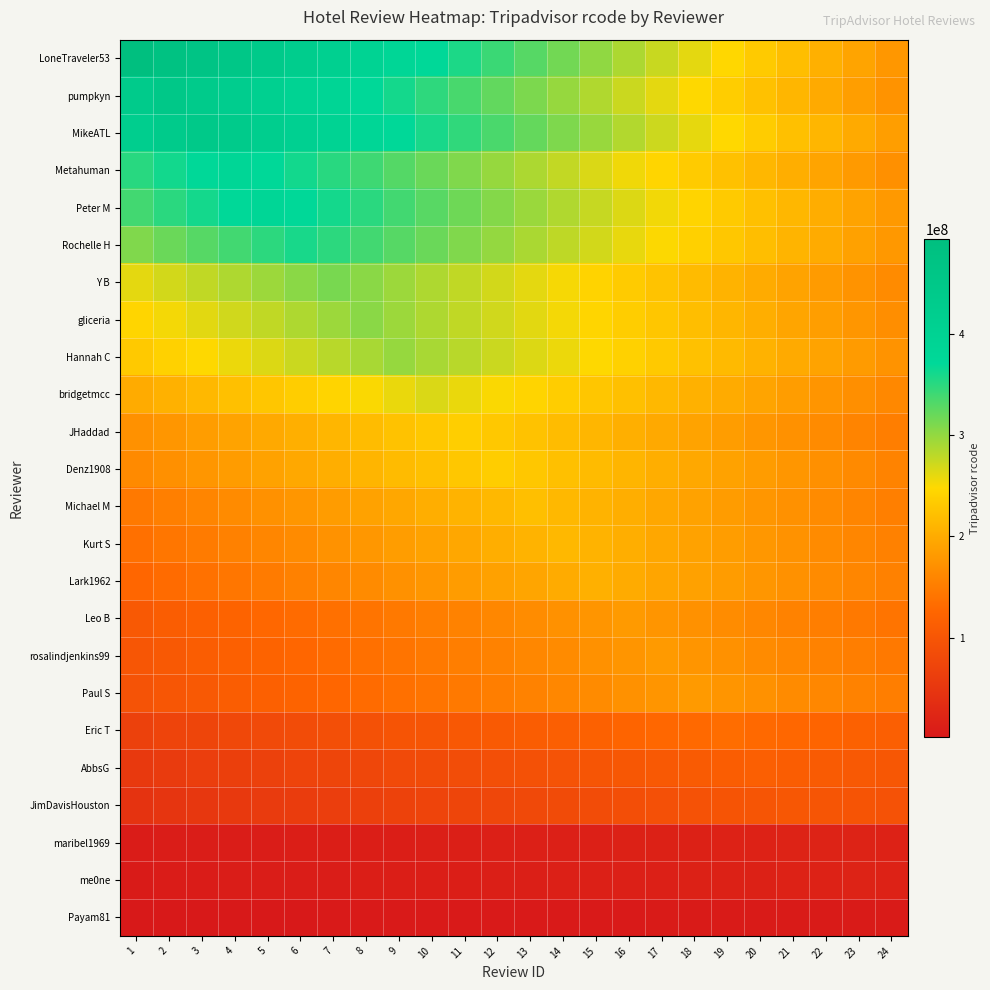

Reading right to left, transcribe all the data shown in this chart.

LoneTraveler53: 24=178282708.9	23=191996763.4	22=205710817.9	21=219424872.4	20=233138927.0	19=246852981.5	18=260567036.0	17=274281090.6	16=287995145.1	15=301709199.6	14=315423254.1	13=329137308.7	12=342851363.2	11=356565417.7	10=370279472.2	9=383993526.8	8=397707581.3	7=411421635.8	6=425135690.4	5=438849744.9	4=452563799.4	3=466277853.9	2=479991908.5	1=493705963.0
pumpkyn: 24=174169638.2	23=186610326.7	22=199051015.1	21=211491703.6	20=223932392.0	19=236373080.4	18=248813768.9	17=261254457.3	16=273695145.8	15=286135834.2	14=298576522.7	13=311017211.1	12=323457899.6	11=335898588.0	10=348339276.4	9=360779964.9	8=373220653.3	7=385661341.8	6=398102030.2	5=410542718.7	4=422983407.1	3=435424095.6	2=447864784.0	1=435424095.6
MikeATL: 24=185872097.1	23=198263570.2	22=210655043.4	21=223046516.5	20=235437989.6	19=247829462.8	18=260220935.9	17=272612409.1	16=285003882.2	15=297395355.3	14=309786828.5	13=322178301.6	12=334569774.8	11=346961247.9	10=359352721.0	9=371744194.2	8=384135667.3	7=396527140.4	6=408918613.6	5=421310086.7	4=433701559.9	3=446093033.0	2=433701559.9	1=421310086.7
Metahuman: 24=170422364.0	23=181073761.8	22=191725159.5	21=202376557.2	20=213027955.0	19=223679352.7	18=234330750.5	17=244982148.2	16=255633546.0	15=266284943.8	14=276936341.5	13=287587739.2	12=298239137.0	11=308890534.8	10=319541932.5	9=330193330.2	8=340844728.0	7=351496125.8	6=362147523.5	5=372798921.2	4=383450319.0	3=372798921.2	2=362147523.5	1=351496125.8
Peter M: 24=180189733.4	23=190789129.5	22=201388525.6	21=211987921.7	20=222587317.7	19=233186713.8	18=243786109.9	17=254385506.0	16=264984902.1	15=275584298.2	14=286183694.2	13=296783090.3	12=307382486.4	11=317981882.5	10=328581278.6	9=339180674.7	8=349780070.8	7=360379466.8	6=370978862.9	5=381578259.0	4=370978862.9	3=360379466.8	2=349780070.8	1=339180674.7
Rochelle H: 24=179528321.0	23=189502116.6	22=199475912.2	21=209449707.8	20=219423503.4	19=229397299.1	18=239371094.7	17=249344890.3	16=259318685.9	15=269292481.5	14=279266277.1	13=289240072.7	12=299213868.3	11=309187663.9	10=319161459.6	9=329135255.2	8=339109050.8	7=349082846.4	6=359056642.0	5=349082846.4	4=339109050.8	3=329135255.2	2=319161459.6	1=309187663.9
Y B: 24=165042530.5	23=173728979.4	22=182415428.4	21=191101877.4	20=199788326.4	19=208474775.3	18=217161224.3	17=225847673.3	16=234534122.2	15=243220571.2	14=251907020.2	13=260593469.2	12=269279918.1	11=277966367.1	10=286652816.1	9=295339265.1	8=304025714.0	7=312712163.0	6=304025714.0	5=295339265.1	4=286652816.1	3=277966367.1	2=269279918.1	1=260593469.2
gliceria: 24=168847058.9	23=177289411.8	22=185731764.8	21=194174117.7	20=202616470.7	19=211058823.6	18=219501176.6	17=227943529.5	16=236385882.4	15=244828235.4	14=253270588.3	13=261712941.3	12=270155294.2	11=278597647.2	10=287040000.1	9=295482353.1	8=303924706.0	7=295482353.1	6=287040000.1	5=278597647.2	4=270155294.2	3=261712941.3	2=253270588.3	1=244828235.4
Hannah C: 24=174057234.2	23=182345673.9	22=190634113.6	21=198922553.3	20=207210993.1	19=215499432.8	18=223787872.5	17=232076312.2	16=240364751.9	15=248653191.7	14=256941631.4	13=265230071.1	12=273518510.8	11=281806950.6	10=290095390.3	9=298383830.0	8=290095390.3	7=281806950.6	6=273518510.8	5=265230071.1	4=256941631.4	3=248653191.7	2=240364751.9	1=232076312.2
bridgetmcc: 24=162255050.2	23=169630279.8	22=177005509.3	21=184380738.9	20=191755968.4	19=199131198.0	18=206506427.6	17=213881657.1	16=221256886.7	15=228632116.2	14=236007345.8	13=243382575.3	12=250757804.9	11=258133034.4	10=265508264.0	9=258133034.4	8=250757804.9	7=243382575.3	6=236007345.8	5=228632116.2	4=221256886.7	3=213881657.1	2=206506427.6	1=199131198.0
JHaddad: 24=151643520.1	23=158236716.7	22=164829913.2	21=171423109.7	20=178016306.2	19=184609502.8	18=191202699.3	17=197795895.8	16=204389092.4	15=210982288.9	14=217575485.4	13=224168681.9	12=230761878.5	11=237355075.0	10=230761878.5	9=224168681.9	8=217575485.4	7=210982288.9	6=204389092.4	5=197795895.8	4=191202699.3	3=184609502.8	2=178016306.2	1=171423109.7
Denz1908: 24=157452797.3	23=164013330.6	22=170573863.8	21=177134397.0	20=183694930.2	19=190255463.4	18=196815996.7	17=203376529.9	16=209937063.1	15=216497596.3	14=223058129.6	13=229618662.8	12=236179196.0	11=229618662.8	10=223058129.6	9=216497596.3	8=209937063.1	7=203376529.9	6=196815996.7	5=190255463.4	4=183694930.2	3=177134397.0	2=170573863.8	1=164013330.6
Michael M: 24=153039227.8	23=159160796.9	22=165282366.0	21=171403935.1	20=177525504.2	19=183647073.3	18=189768642.4	17=195890211.6	16=202011780.7	15=208133349.8	14=214254918.9	13=220376488.0	12=214254918.9	11=208133349.8	10=202011780.7	9=195890211.6	8=189768642.4	7=183647073.3	6=177525504.2	5=171403935.1	4=165282366.0	3=159160796.9	2=153039227.8	1=146917658.7
Kurt S: 24=154543457.6	23=160487436.8	22=166431415.9	21=172375395.0	20=178319374.2	19=184263353.3	18=190207332.4	17=196151311.6	16=202095290.7	15=208039269.9	14=213983249.0	13=208039269.9	12=202095290.7	11=196151311.6	10=190207332.4	9=184263353.3	8=178319374.2	7=172375395.0	6=166431415.9	5=160487436.8	4=154543457.6	3=148599478.5	2=142655499.3	1=136711520.2
Lark1962: 24=154296618.0	23=160011307.6	22=165725997.1	21=171440686.7	20=177155376.2	19=182870065.8	18=188584755.3	17=194299444.9	16=200014134.4	15=205728824.0	14=200014134.4	13=194299444.9	12=188584755.3	11=182870065.8	10=177155376.2	9=171440686.7	8=165725997.1	7=160011307.6	6=154296618.0	5=148581928.4	4=142867238.9	3=137152549.3	2=131437859.8	1=125723170.2
Leo B: 24=141348868.1	23=146397042.0	22=151445215.8	21=156493389.7	20=161541563.6	19=166589737.4	18=171637911.3	17=176686085.1	16=181734259.0	15=176686085.1	14=171637911.3	13=166589737.4	12=161541563.6	11=156493389.7	10=151445215.8	9=146397042.0	8=141348868.1	7=136300694.2	6=131252520.4	5=126204346.5	4=121156172.7	3=116107998.8	2=111059824.9	1=106011651.1
rosalindjenkins99: 24=146241353.1	23=151284158.3	22=156326963.6	21=161369768.9	20=166412574.2	19=171455379.4	18=176498184.7	17=181540990.0	16=176498184.7	15=171455379.4	14=166412574.2	13=161369768.9	12=156326963.6	11=151284158.3	10=146241353.1	9=141198547.8	8=136155742.5	7=131112937.2	6=126070131.9	5=121027326.7	4=115984521.4	3=110941716.1	2=105898910.8	1=100856105.6
Paul S: 24=151172905.8	23=156212002.7	22=161251099.6	21=166290196.4	20=171329293.3	19=176368390.1	18=181407487.0	17=176368390.1	16=171329293.3	15=166290196.4	14=161251099.6	13=156212002.7	12=151172905.8	11=146133809.0	10=141094712.1	9=136055615.2	8=131016518.4	7=125977421.5	6=120938324.7	5=115899227.8	4=110860130.9	3=105821034.1	2=100781937.2	1=95742840.4
Eric T: 24=115152287.4	23=118866877.3	22=122581467.2	21=126296057.2	20=130010647.1	19=133725237.0	18=130010647.1	17=126296057.2	16=122581467.2	15=118866877.3	14=115152287.4	13=111437697.5	12=107723107.6	11=104008517.7	10=100293927.8	9=96579337.8	8=92864747.9	7=89150158.0	6=85435568.1	5=81720978.2	4=78006388.2	3=74291798.3	2=70577208.4	1=66862618.5
AbbsG: 24=102760808.0	23=105972083.2	22=109183358.5	21=112394633.8	20=115605909.0	19=112394633.8	18=109183358.5	17=105972083.2	16=102760808.0	15=99549532.8	14=96338257.5	13=93126982.2	12=89915707.0	11=86704431.8	10=83493156.5	9=80281881.2	8=77070606.0	7=73859330.8	6=70648055.5	5=67436780.2	4=64225505.0	3=61014229.8	2=57802954.5	1=54591679.2
JimDavisHouston: 24=93787484.1	23=96629529.1	22=99471574.0	21=102313619.0	20=99471574.0	19=96629529.1	18=93787484.1	17=90945439.1	16=88103394.1	15=85261349.2	14=82419304.2	13=79577259.2	12=76735214.2	11=73893169.3	10=71051124.3	9=68209079.3	8=65367034.4	7=62524989.4	6=59682944.4	5=56840899.4	4=53998854.5	3=51156809.5	2=48314764.5	1=45472719.6
maribel1969: 24=17409911.6	23=17921967.8	22=18434024.0	21=17921967.8	20=17409911.6	19=16897855.3	18=16385799.1	17=15873742.9	16=15361686.7	15=14849630.4	14=14337574.2	13=13825518.0	12=13313461.8	11=12801405.6	10=12289349.3	9=11777293.1	8=11265236.9	7=10753180.7	6=10241124.4	5=9729068.2	4=9217012.0	3=8704955.8	2=8192899.6	1=7680843.3
me0ne: 24=17344275.3	23=17839826.0	22=17344275.3	21=16848724.6	20=16353173.8	19=15857623.1	18=15362072.4	17=14866521.7	16=14370970.9	15=13875420.2	14=13379869.5	13=12884318.8	12=12388768.1	11=11893217.3	10=11397666.6	9=10902115.9	8=10406565.2	7=9911014.4	6=9415463.7	5=8919913.0	4=8424362.3	3=7928811.6	2=7433260.8	1=6937710.1
Payam81: 24=6705146.0	23=6518891.9	22=6332637.9	21=6146383.8	20=5960129.8	19=5773875.7	18=5587621.7	17=5401367.6	16=5215113.6	15=5028859.5	14=4842605.4	13=4656351.4	12=4470097.3	11=4283843.3	10=4097589.2	9=3911335.2	8=3725081.1	7=3538827.1	6=3352573.0	5=3166318.9	4=2980064.9	3=2793810.8	2=2607556.8	1=2421302.7